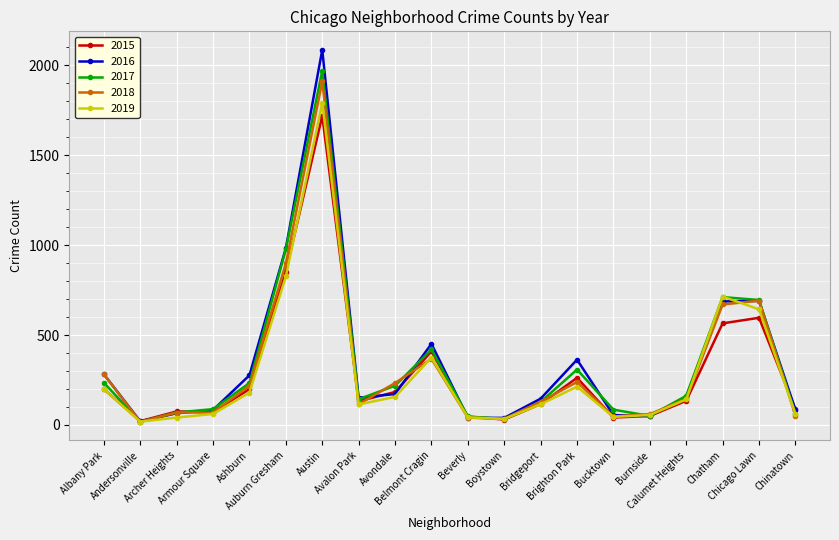

What is the value of the 2019 point at the 9th from the left?

156